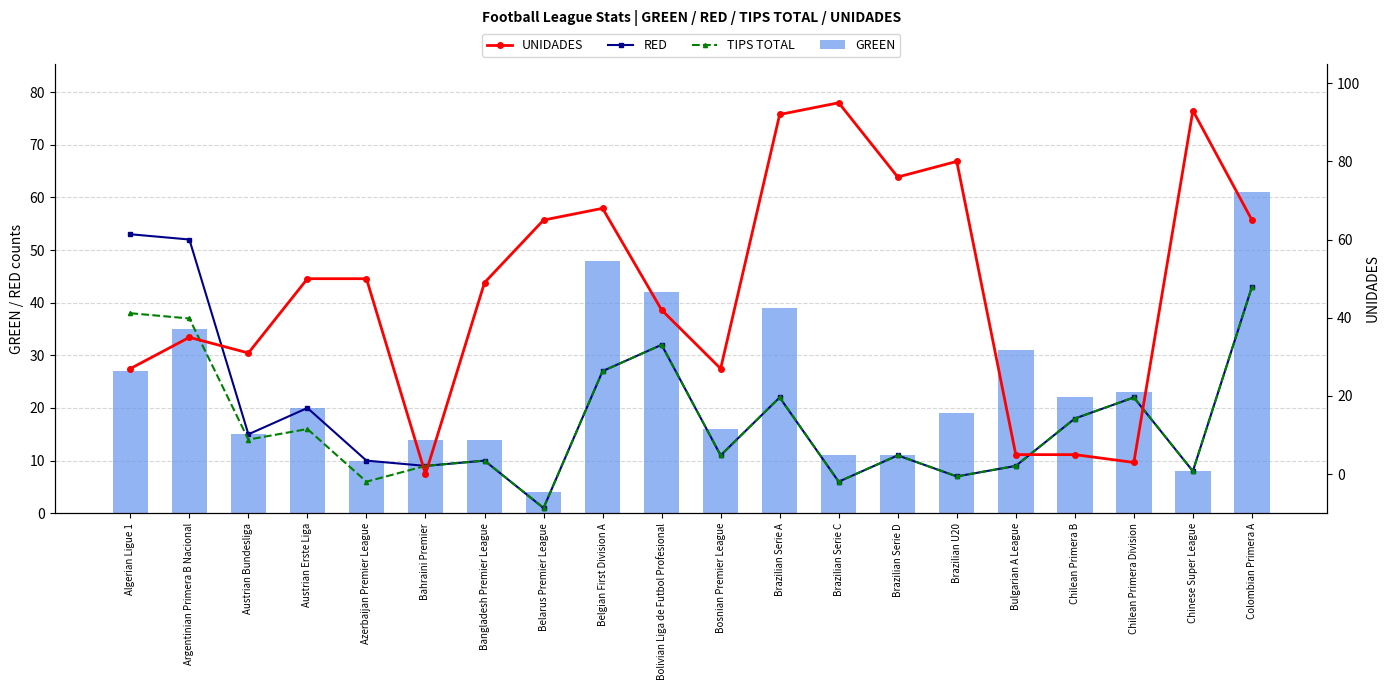

What is the total value across all series at Bangladesh Premier League?

83